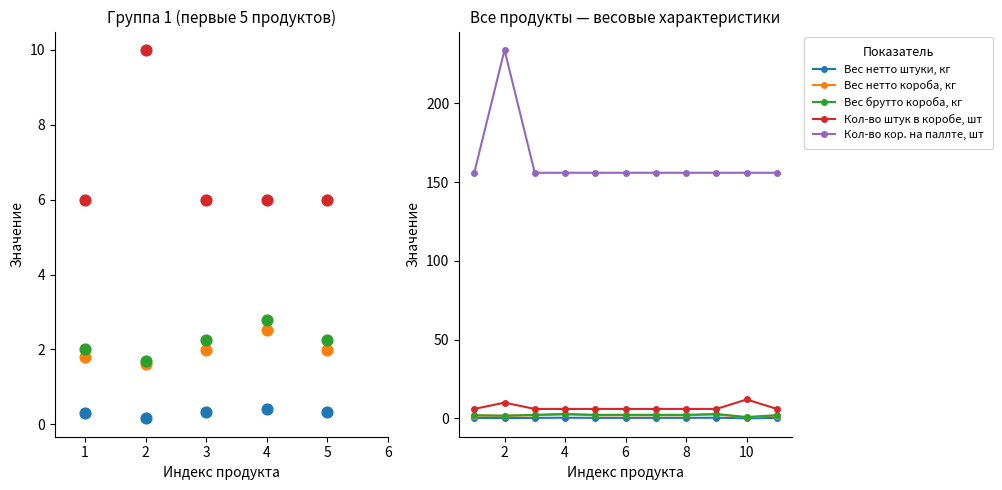

What are all the series names shown in the legend?

Вес нетто штуки, кг, Вес нетто короба, кг, Вес брутто короба, кг, Кол-во штук в коробе, шт, Кол-во кор. на паллте, шт